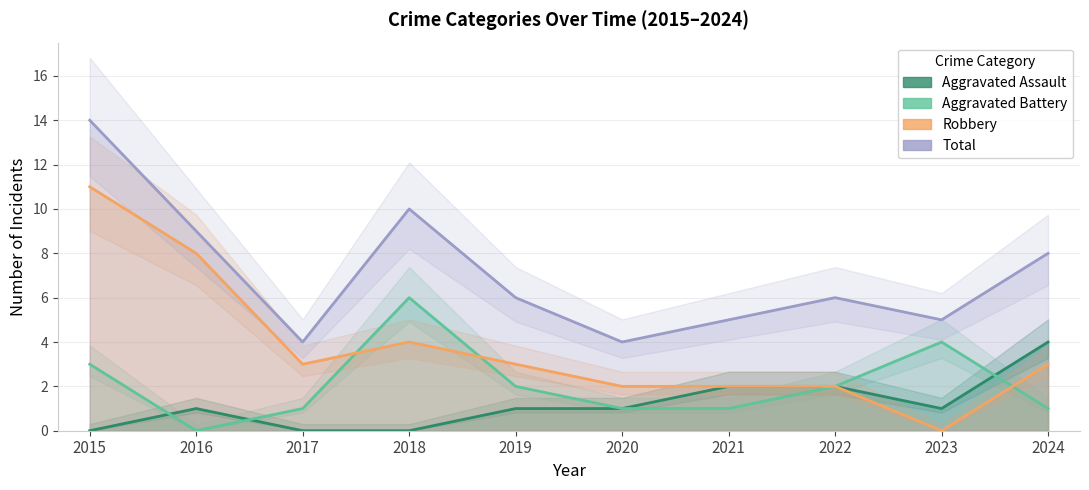

Between 2016 and 2023, which series saw the biggest shift?

Robbery